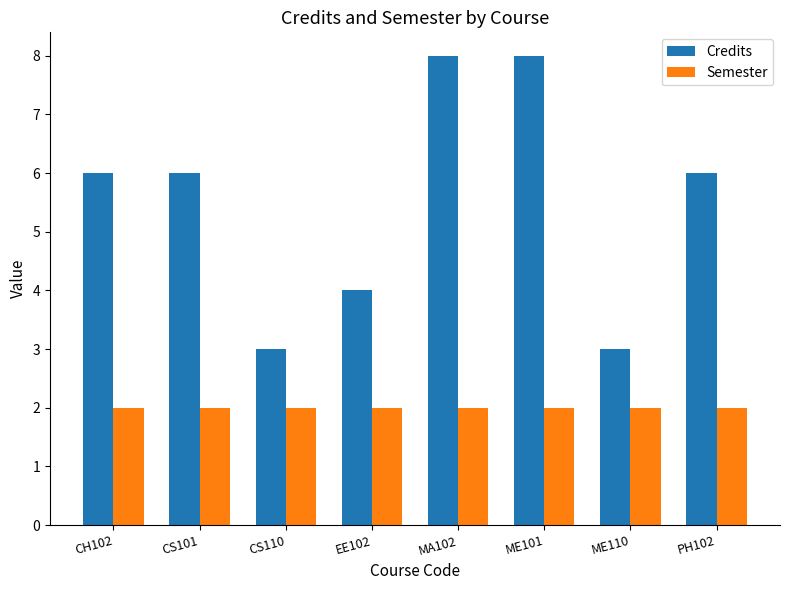

Reading left to right, what are all the values shown in this chart?

Credits: CH102=6	CS101=6	CS110=3	EE102=4	MA102=8	ME101=8	ME110=3	PH102=6
Semester: CH102=2	CS101=2	CS110=2	EE102=2	MA102=2	ME101=2	ME110=2	PH102=2